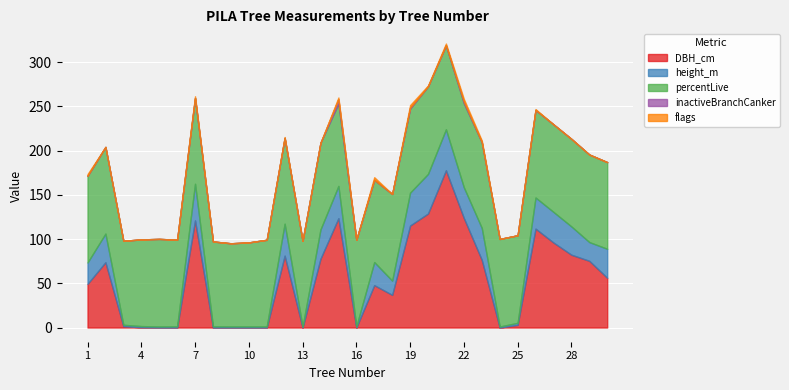

Is it true that percentLive equals 57.8 at 23?

False